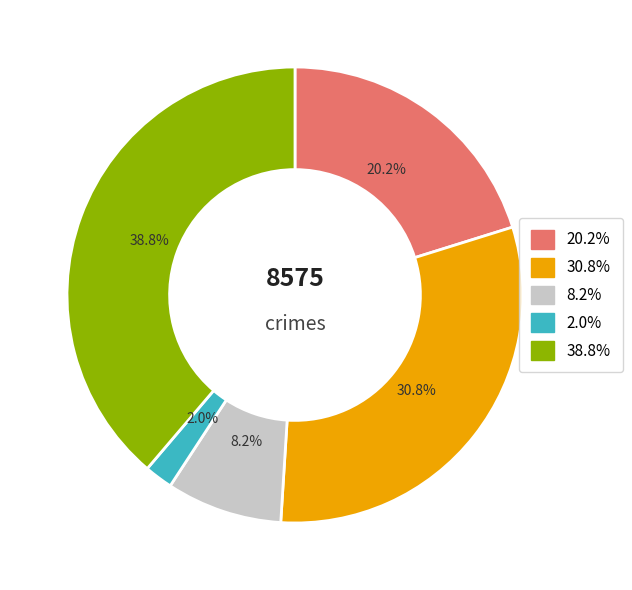

Is there any slice that represents more than half of the pie?

No